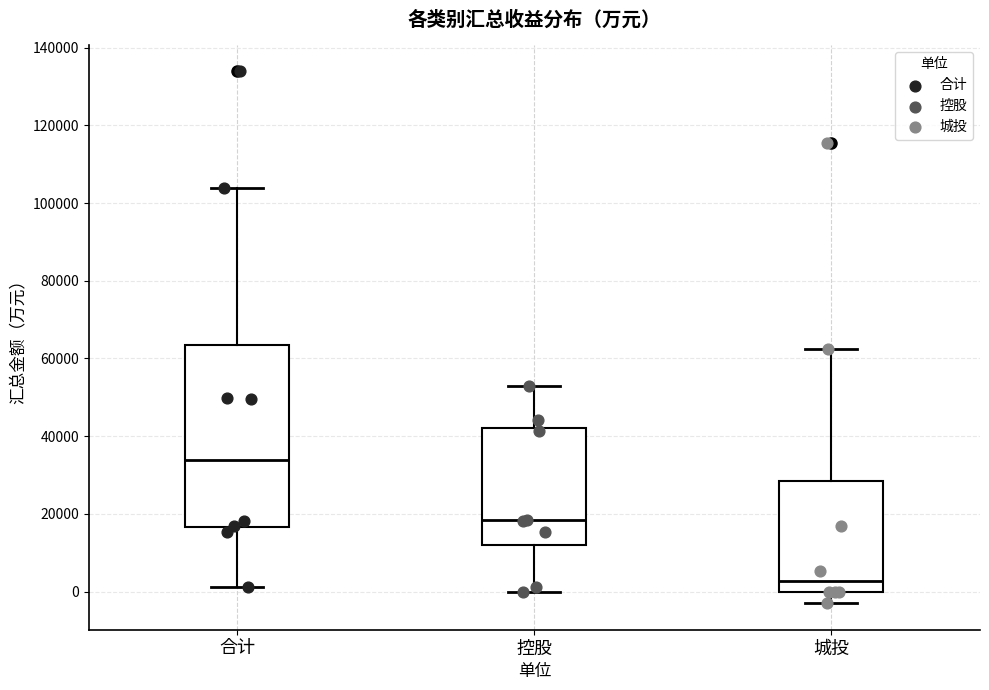

Reading left to right, read every box against the y-axis: the position of its median line, the range the box covers, and the ends of its whiskers. The values are not printed on the chart, so give them approximately, as read against the axis.

合计: median 34000, box 16000 to 64000, whiskers 2000 to 104000
控股: median 18000, box 12000 to 42000, whiskers 0 to 52000
城投: median 2000, box 0 to 28000, whiskers -2000 to 62000